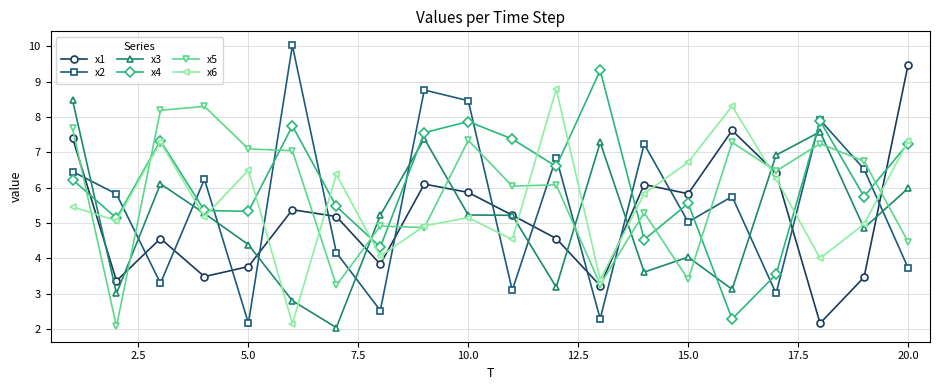

What is the lowest value of the x6 series?

2.1